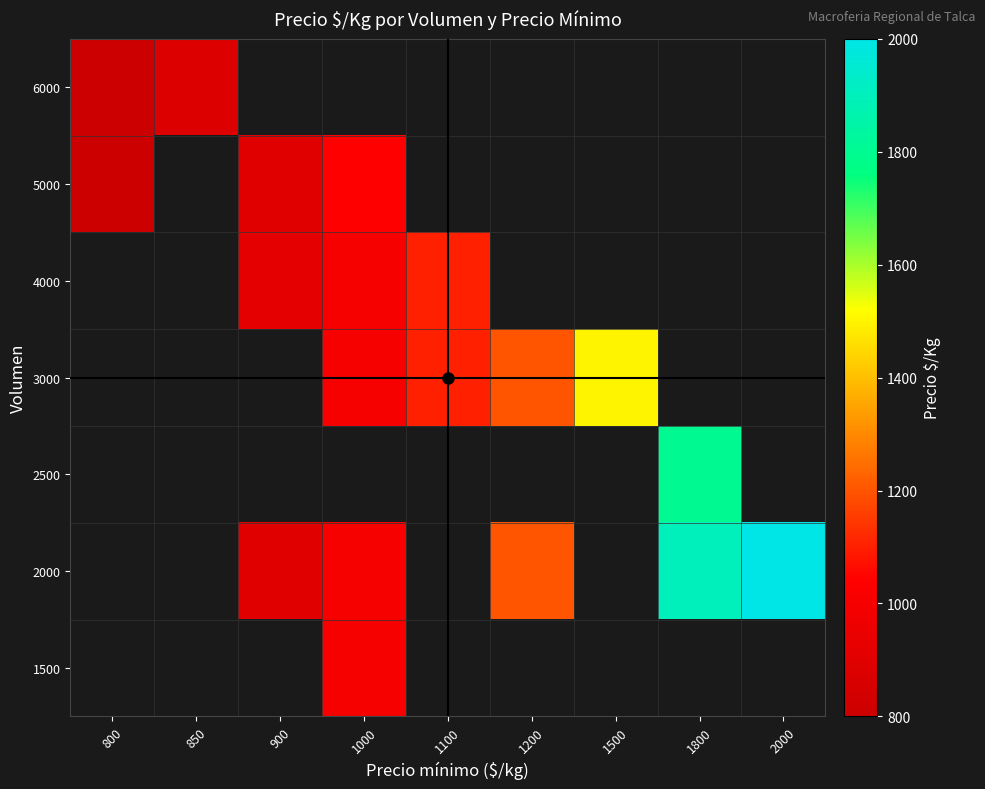

Which label corresponds to the smallest value in the chart?

800